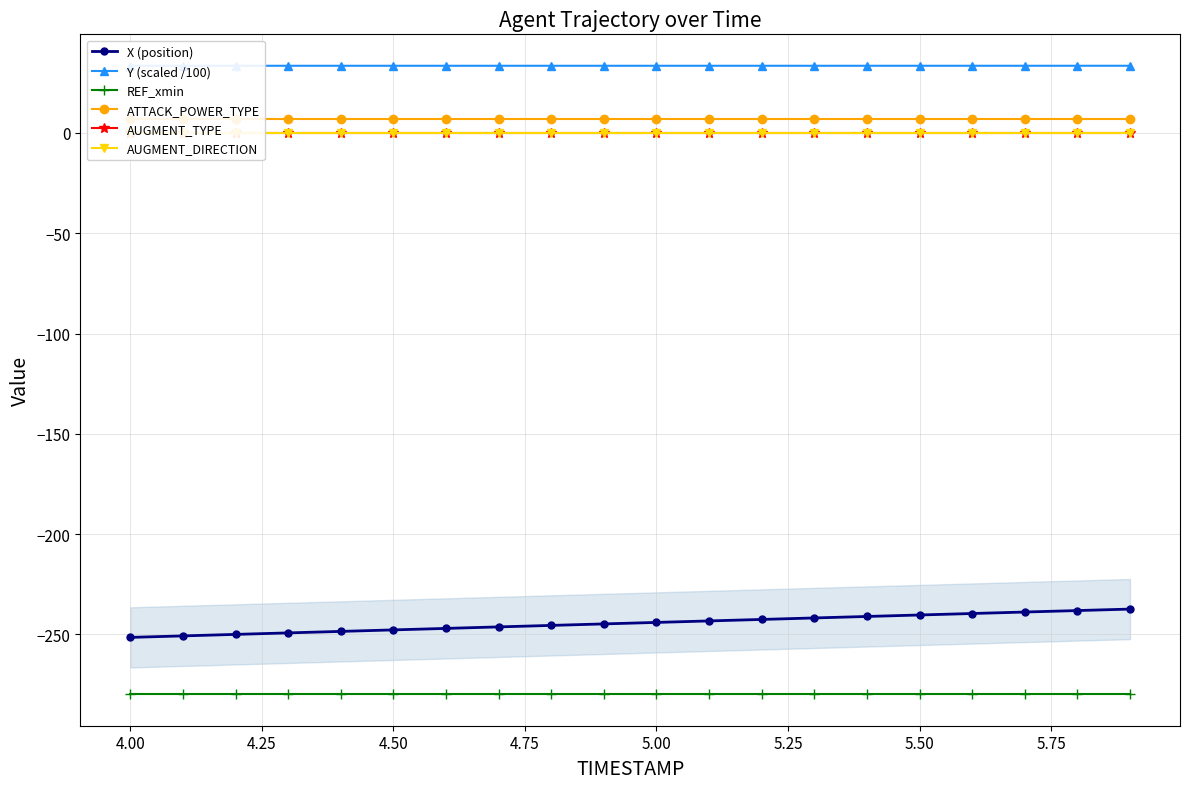

What is the lowest value of the X (position) series?

-251.4